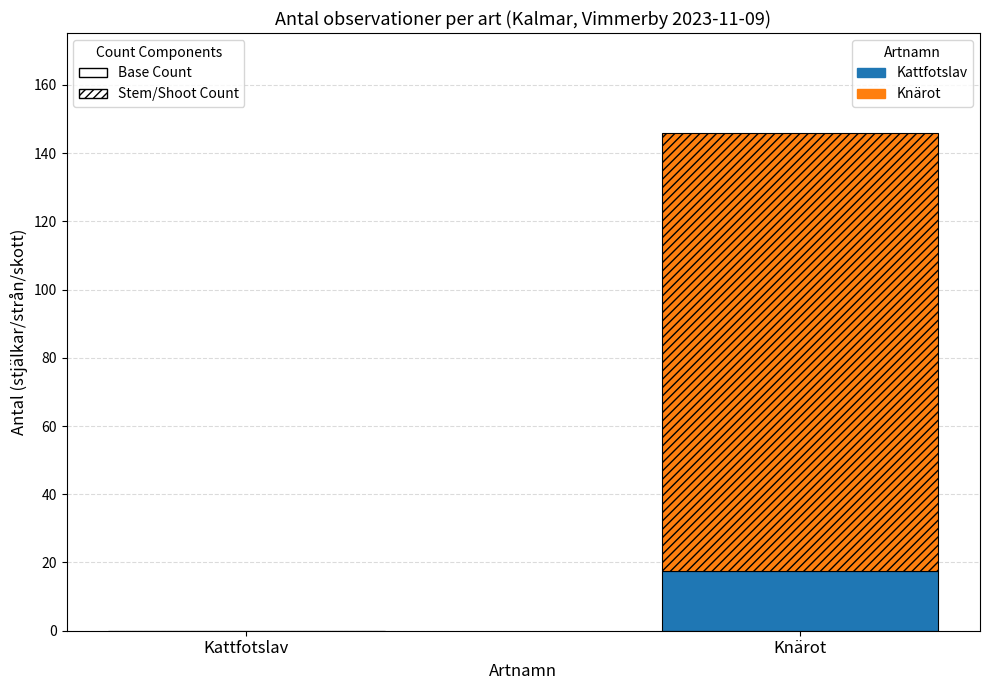

What is the total value across all series at Knärot?

146.0